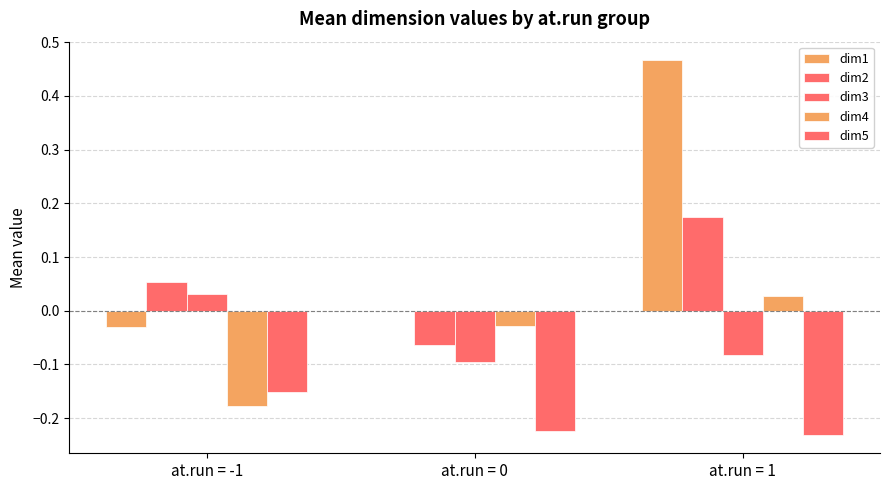

What is the label of the 2nd bar from the left?

at.run = 0